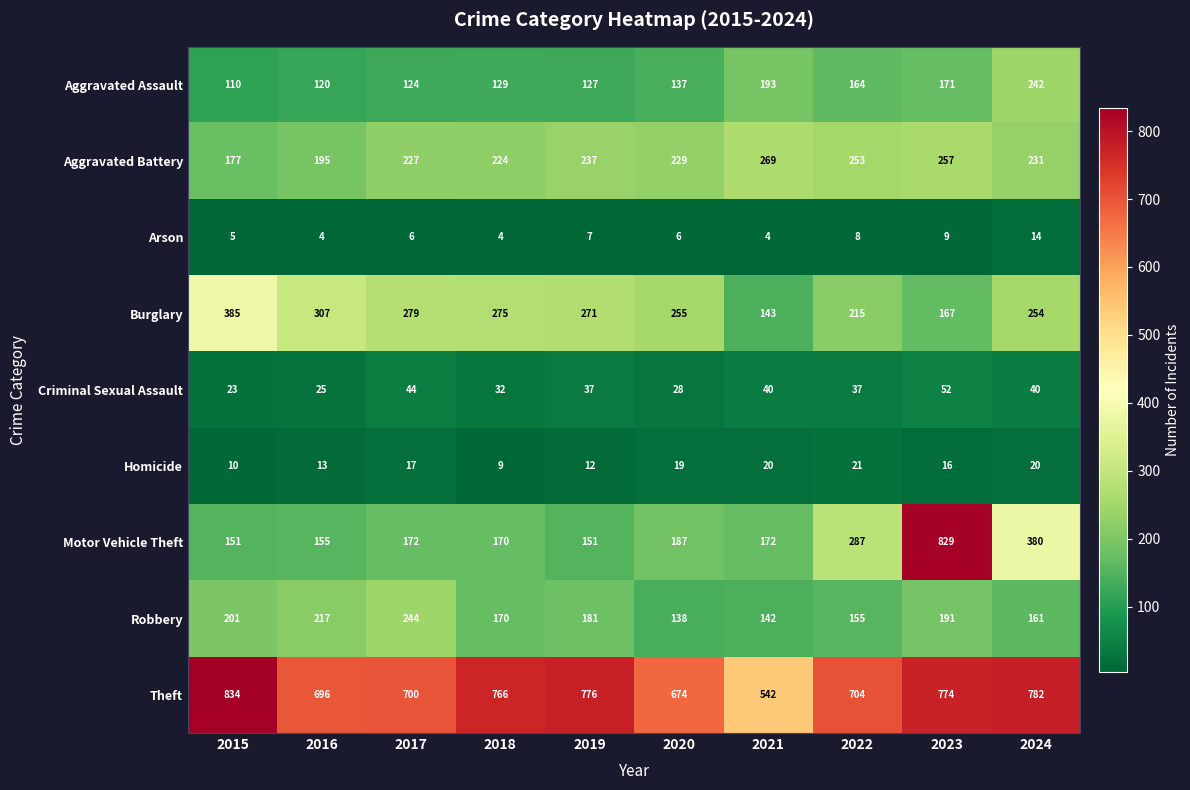

How many categories are shown in the chart?

10